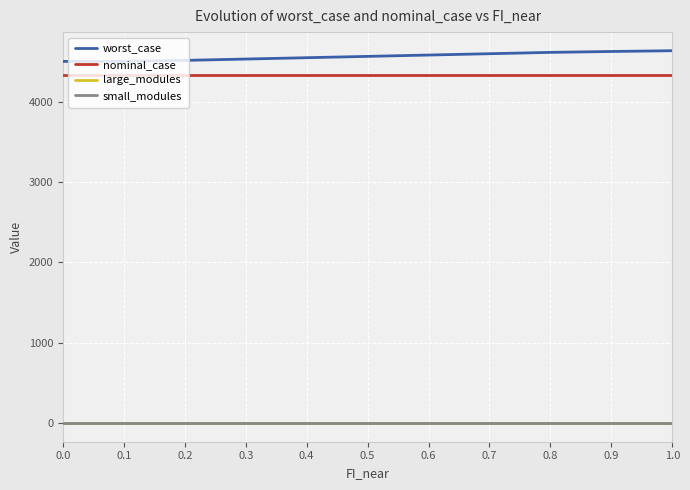

What position from the left is 0.6?

7